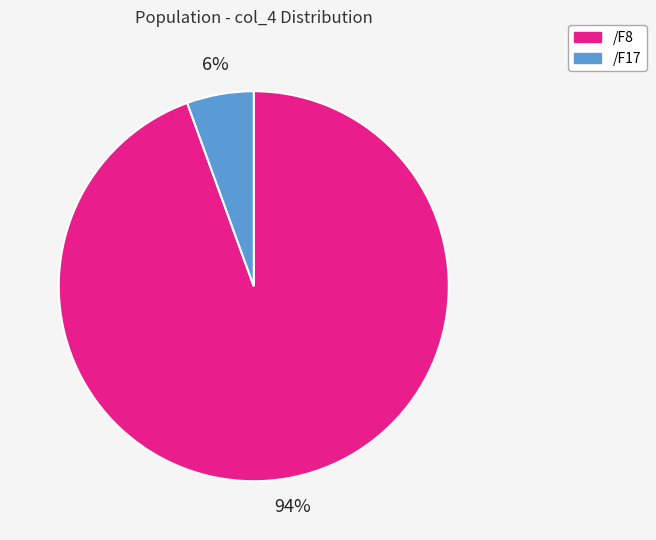

Is it true that /F8 is 94% of the pie?

True